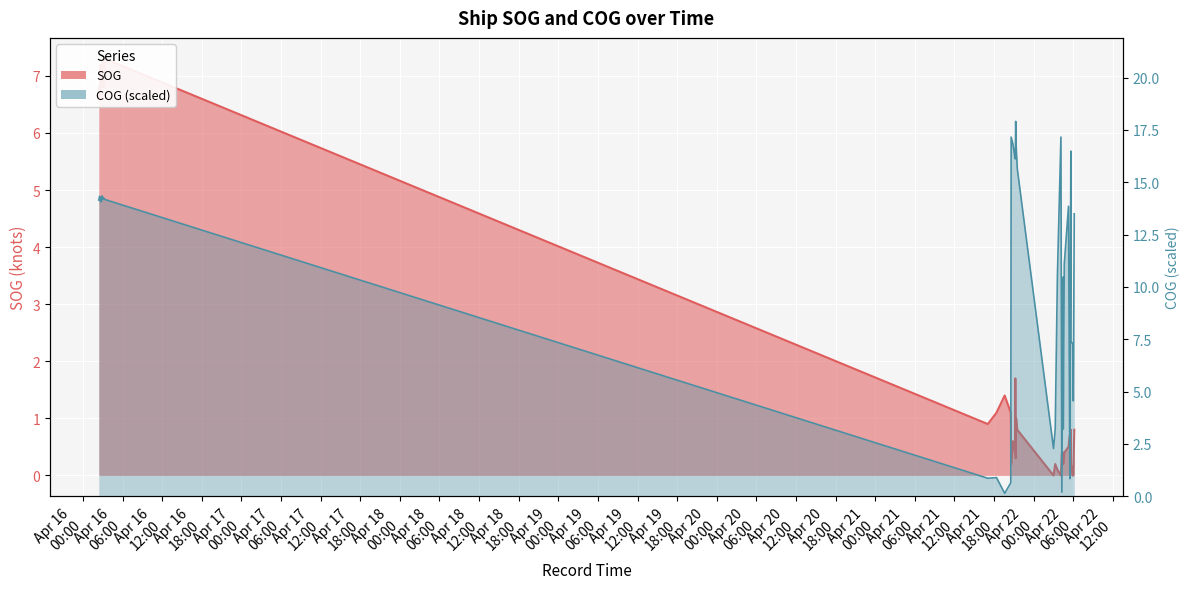

At which label does COG first exceed 14?

2024-04-16 02:24:26